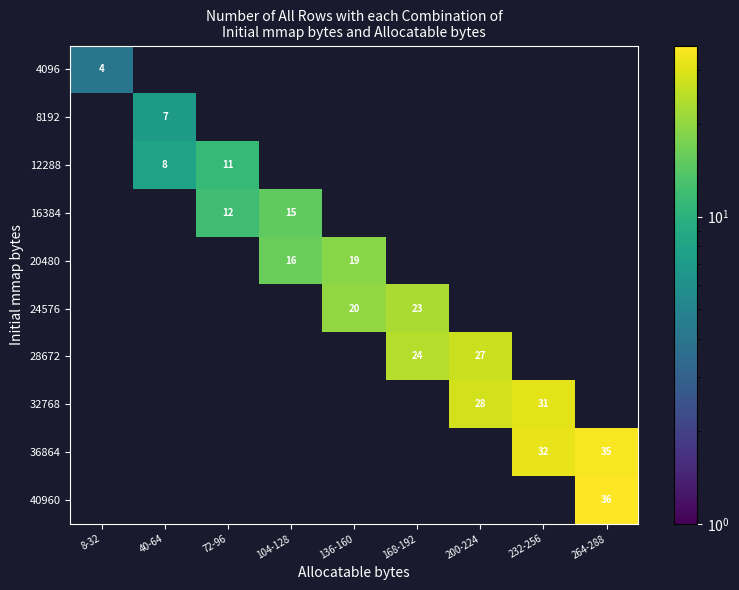

The 32768 series shows 50 at 200-224. True or false?

False